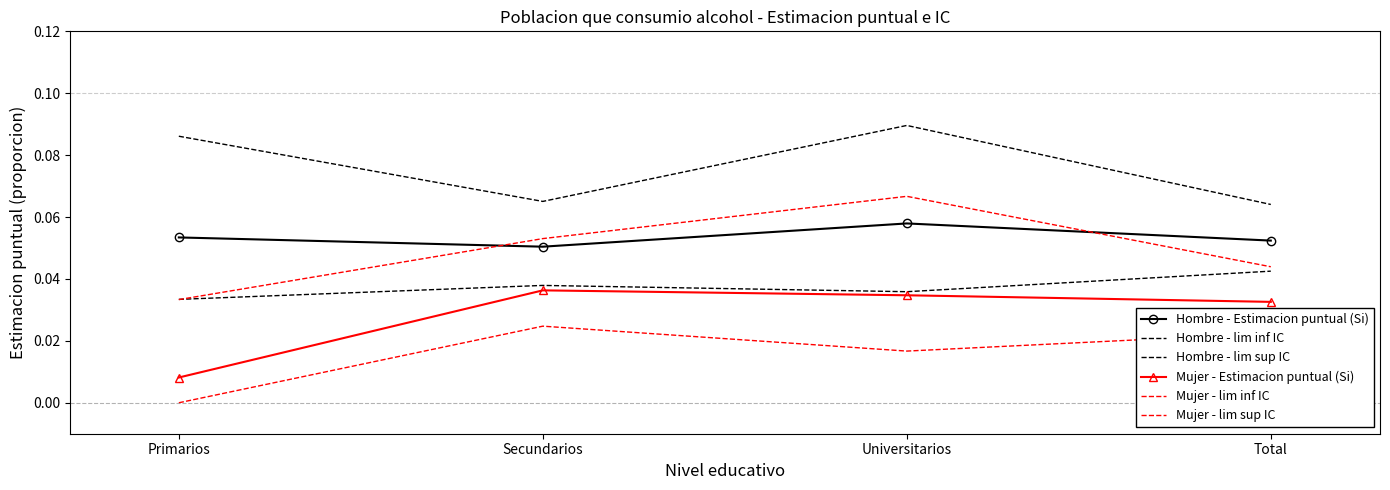

True or false: Hombre - lim inf IC has a value of 0.0 at Secundarios.

False